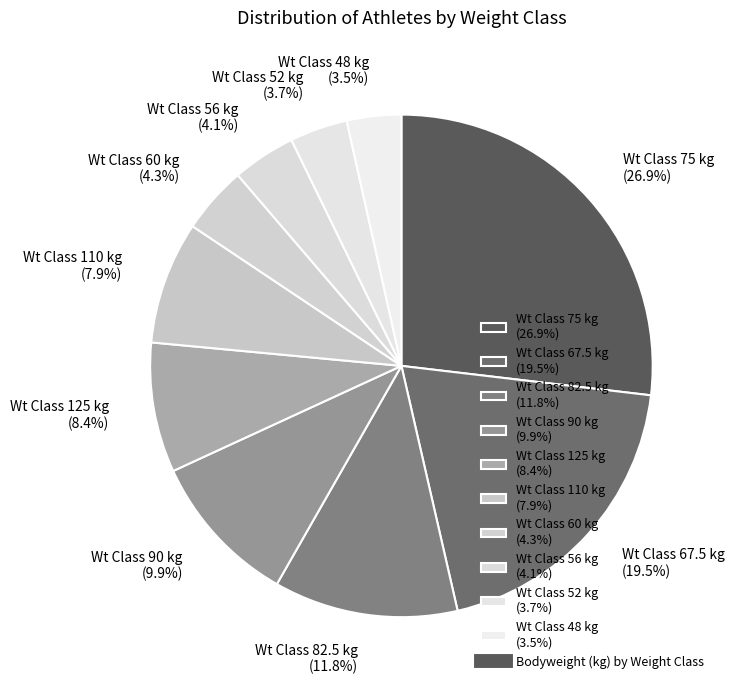

Is the sum of Wt Class 110 kg (7.9%) and Wt Class 75 kg (26.9%) greater than half?

No